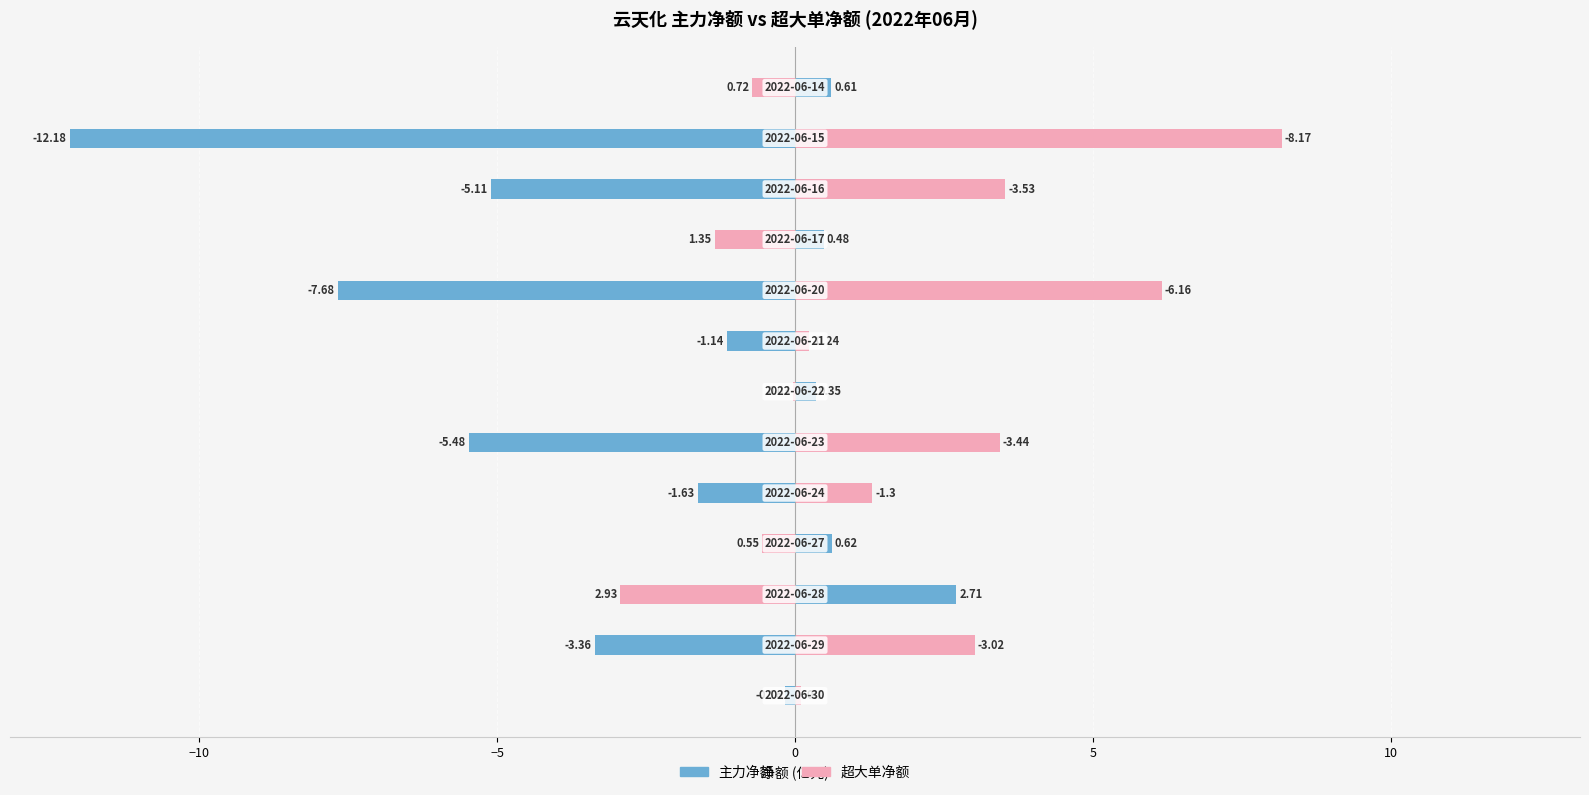

What are all the series names shown in the legend?

主力净额, 超大单净额